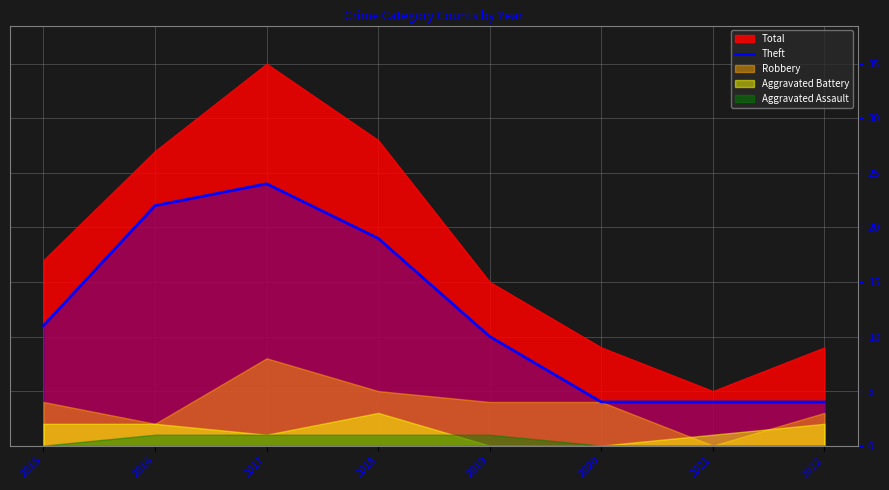

True or false: Theft has a value of 32 at 2017.

False